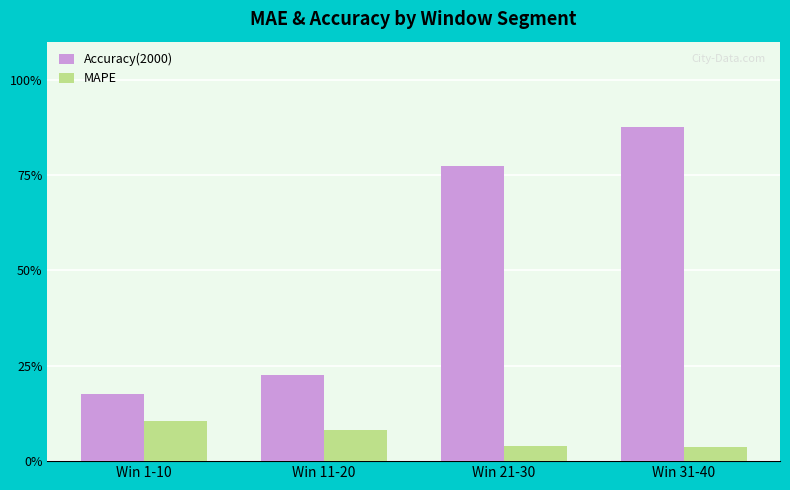

What is the label of the 4th bar from the right?

Win 1-10